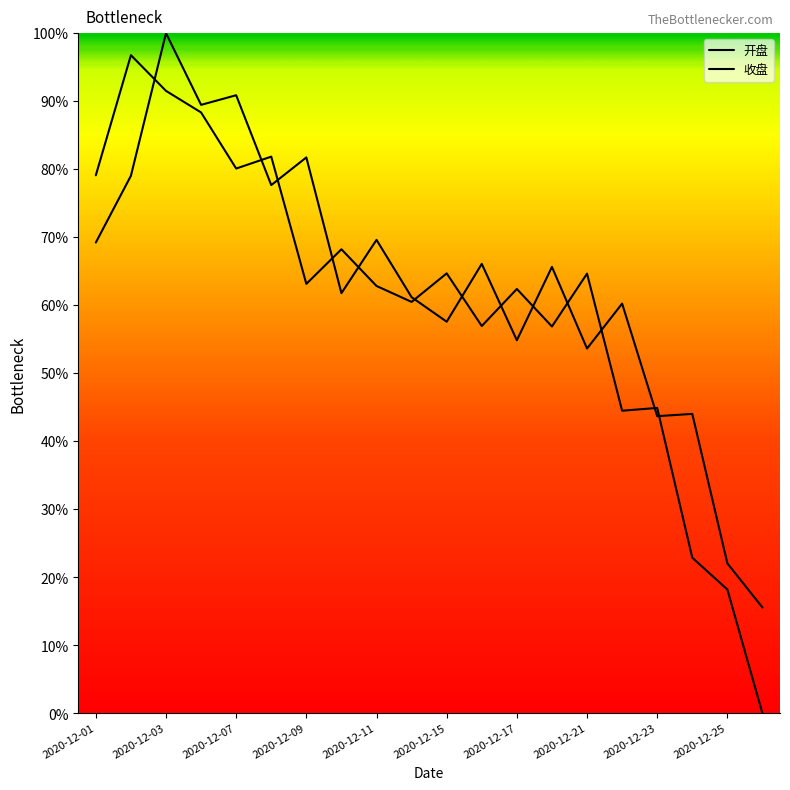

True or false: 开盘 has more than 1 points higher than both neighbors.

True